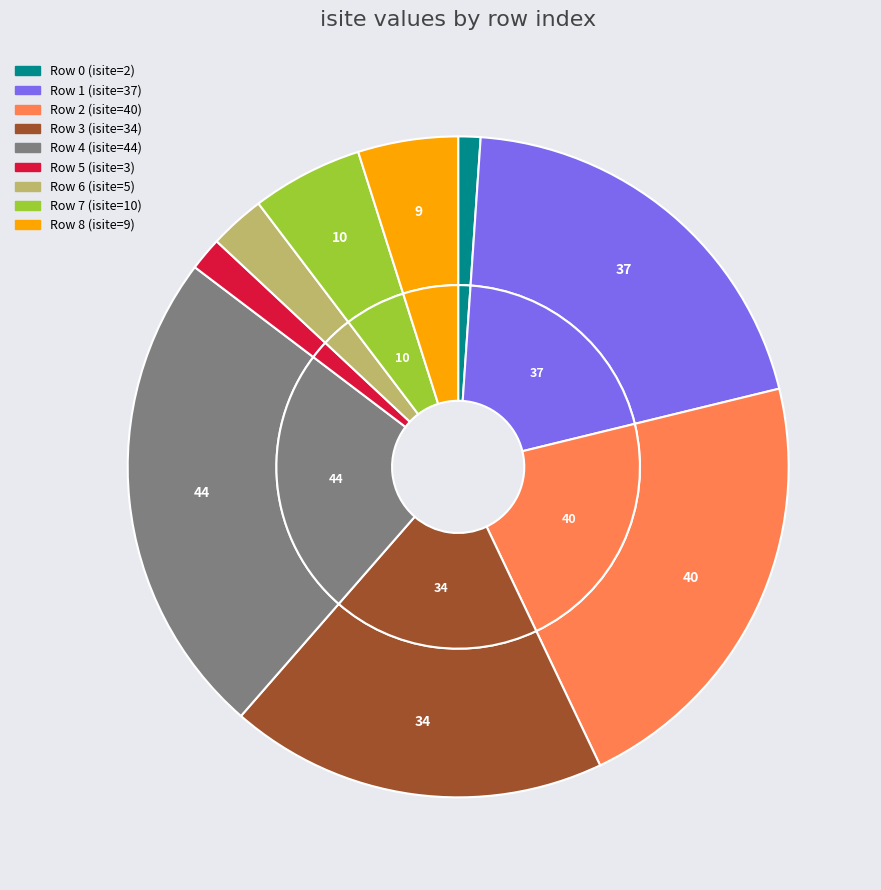

Is the sum of Row 5 and Row 1 greater than half?

No